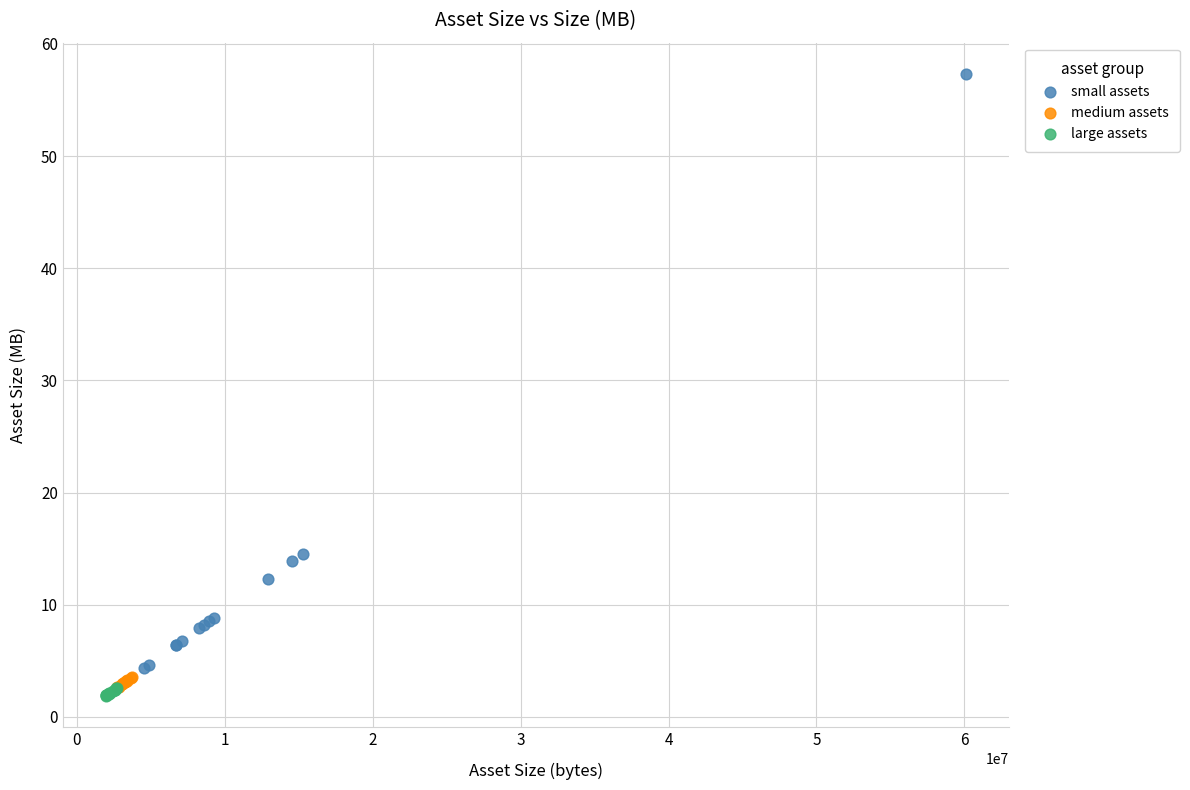

Which series has the widest spread of Y values?

small assets